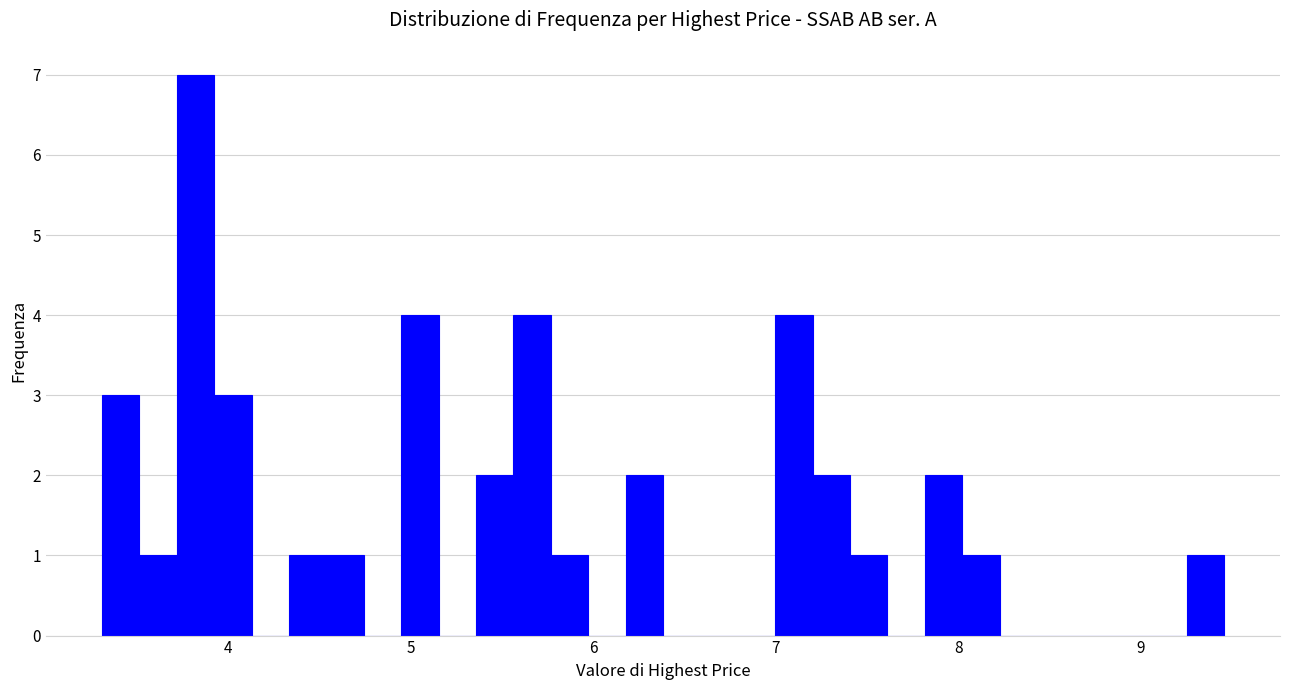

Around what value on the x-axis is the tallest bar? Give the approximate position of its centre, as read against the axis.

3.8